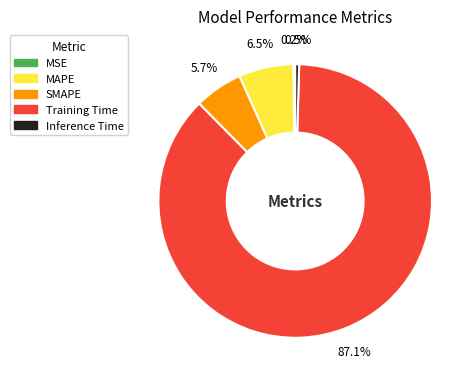

Which category has the biggest portion of the pie?

Training Time